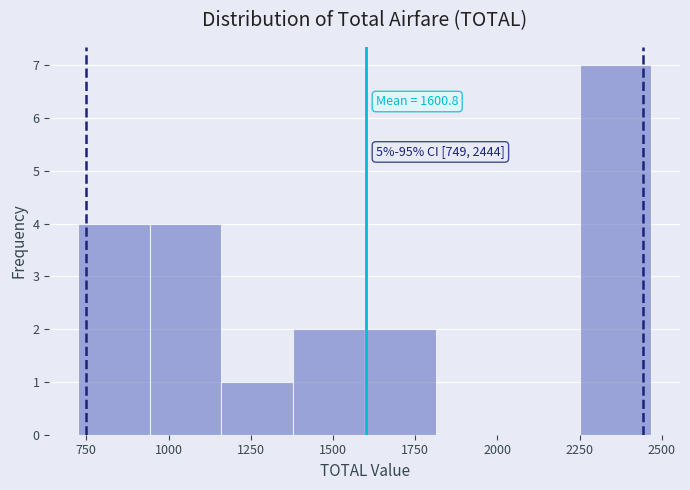

Which range on the x-axis has the tallest bar?

2250 to 2450